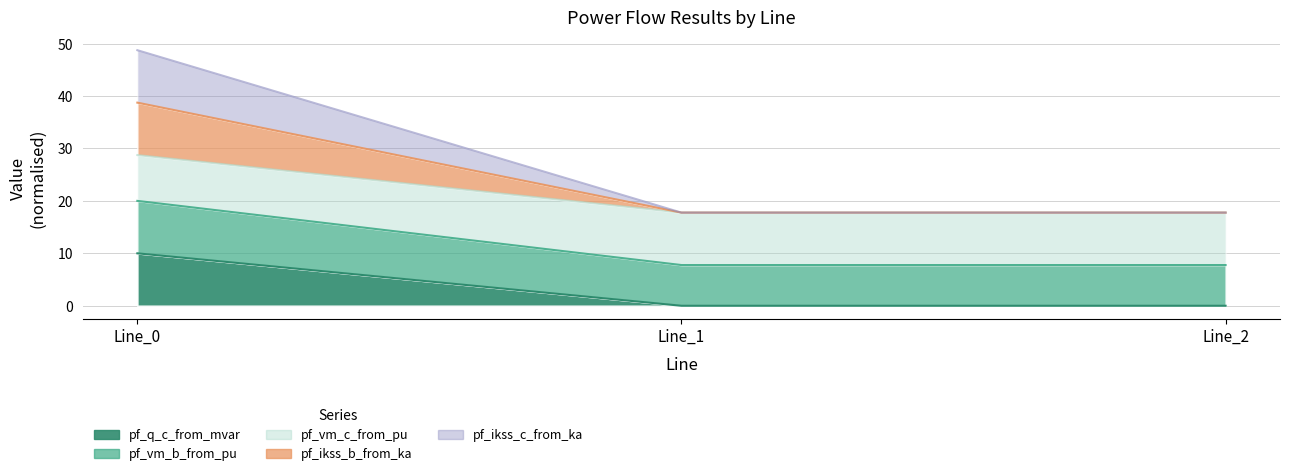

Rank the categories by pf_ikss_c_from_ka value from highest to lowest.

Line_0, Line_1, Line_2